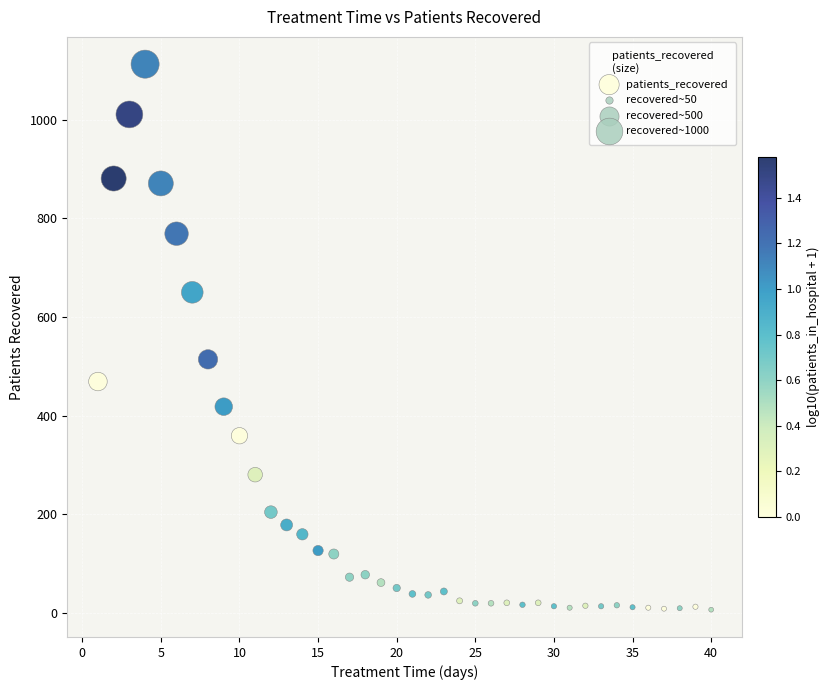

What is the range of X values (max minus min)?

39